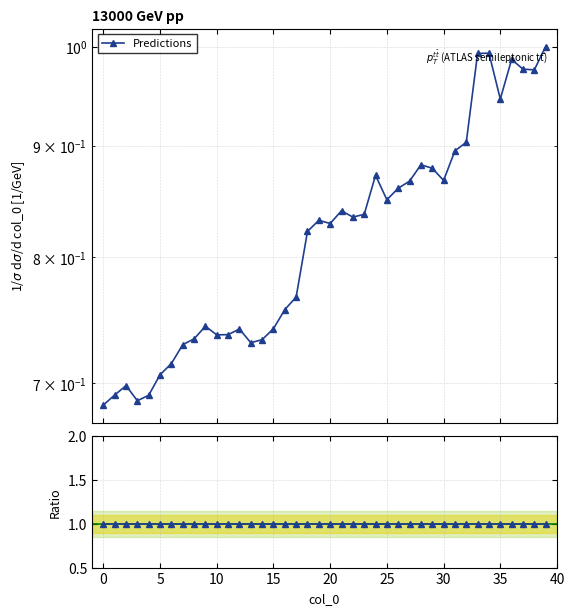

Reading left to right, extract all data points from this chart.

0=0.7	1=0.7	2=0.7	3=0.7	4=0.7	5=0.7	6=0.7	7=0.7	8=0.7	9=0.7	10=0.7	11=0.7	12=0.7	13=0.7	14=0.7	15=0.7	16=0.8	17=0.8	18=0.8	19=0.8	20=0.8	21=0.8	22=0.8	23=0.8	24=0.9	25=0.9	26=0.9	27=0.9	28=0.9	29=0.9	30=0.9	31=0.9	32=0.9	33=1.0	34=1.0	35=0.9	36=1.0	37=1.0	38=1.0	39=1.0